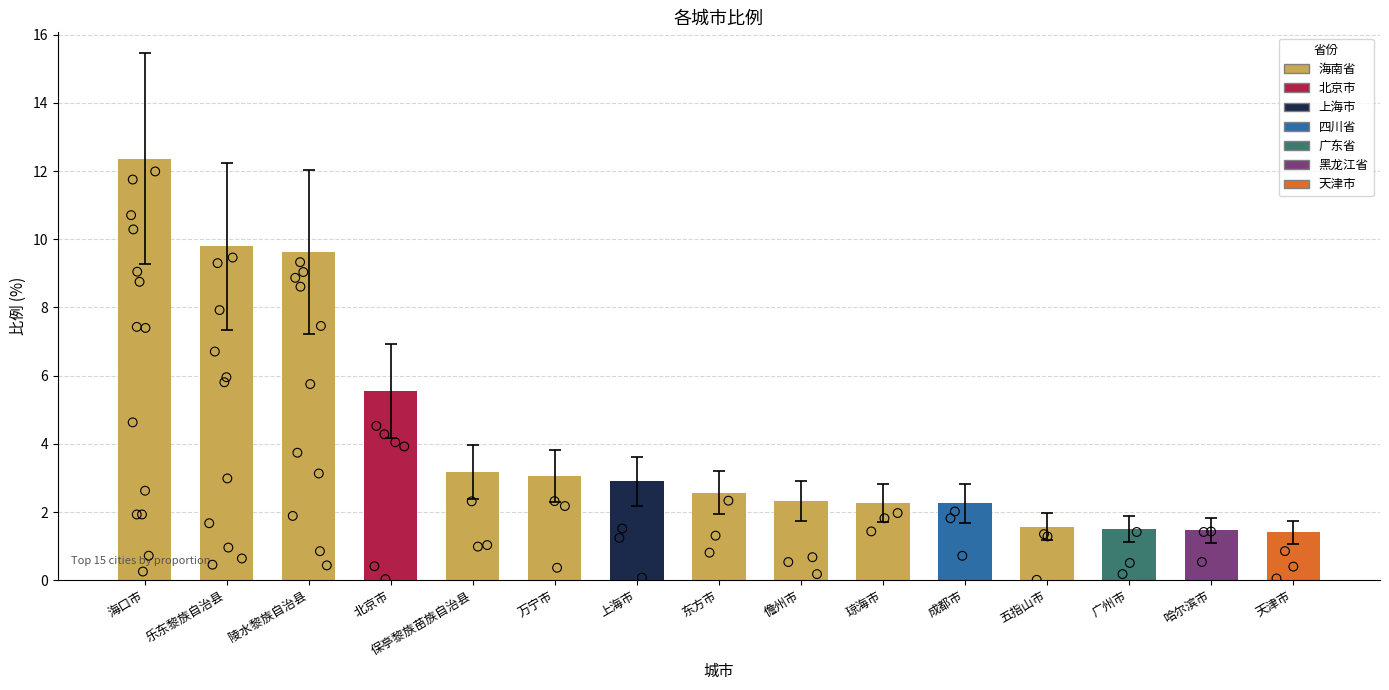

Which has a higher value, 乐东黎族自治县 or 东方市?

乐东黎族自治县